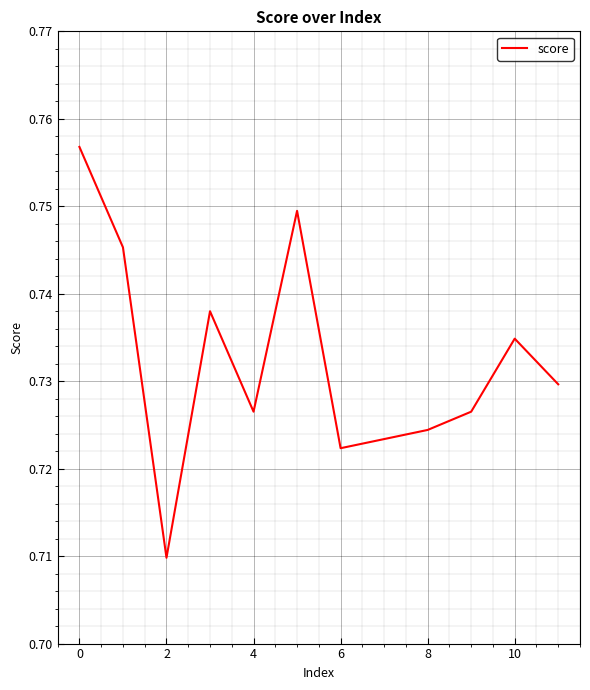

The value at 8 is 1.1. True or false?

False